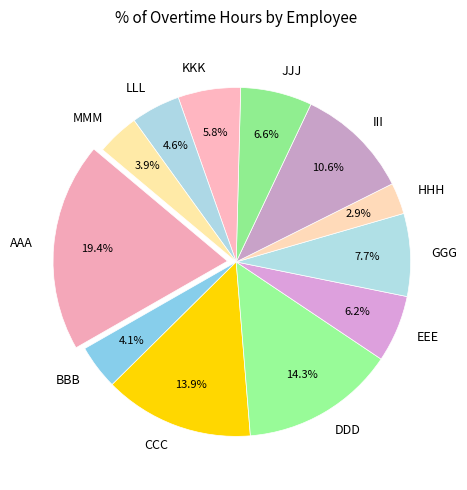

How much of the chart is everything except GGG?

92.3%